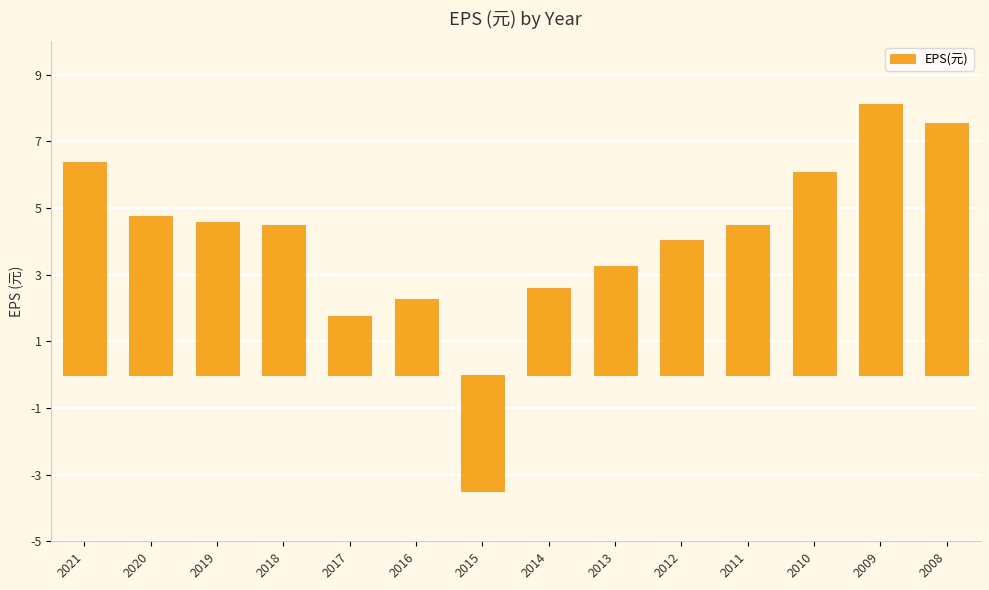

The value at 2020 is 7.4. True or false?

False